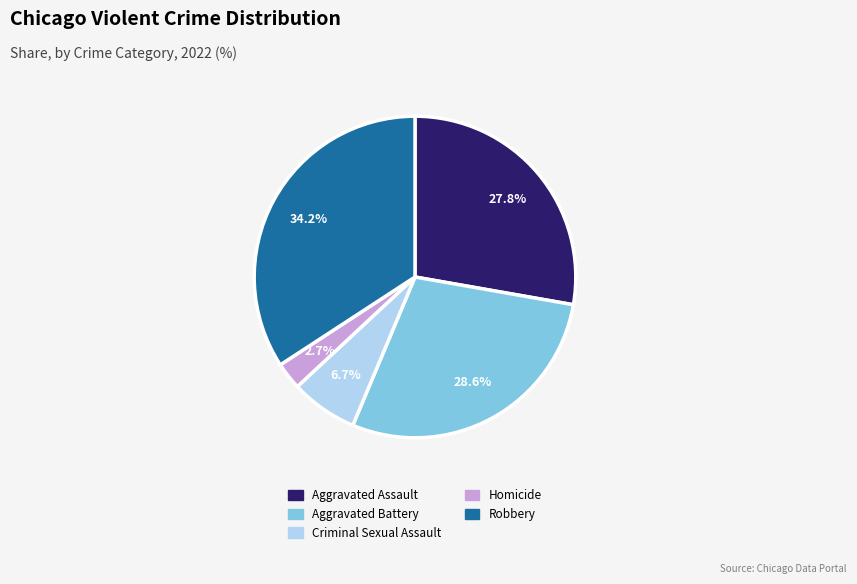

Is there any slice that represents more than half of the pie?

No